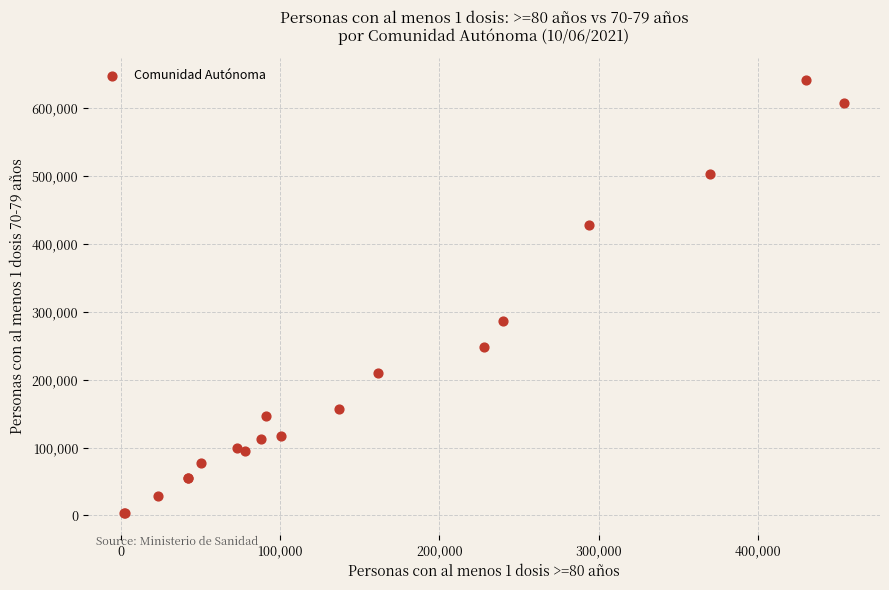

What Y value in the scatter plot is closest to 322308?

286926